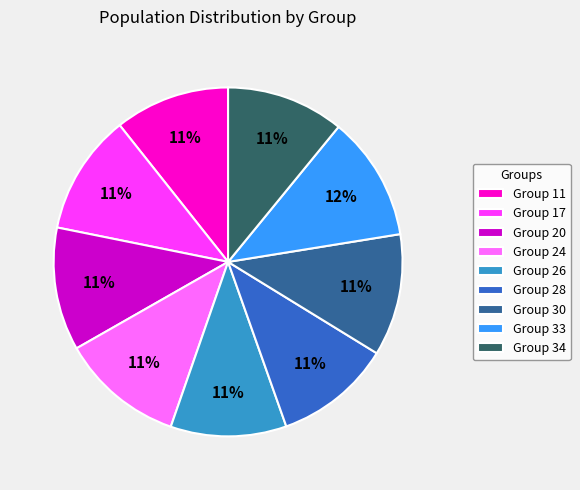

True or false: Group 26 accounts for 22% of the total.

False